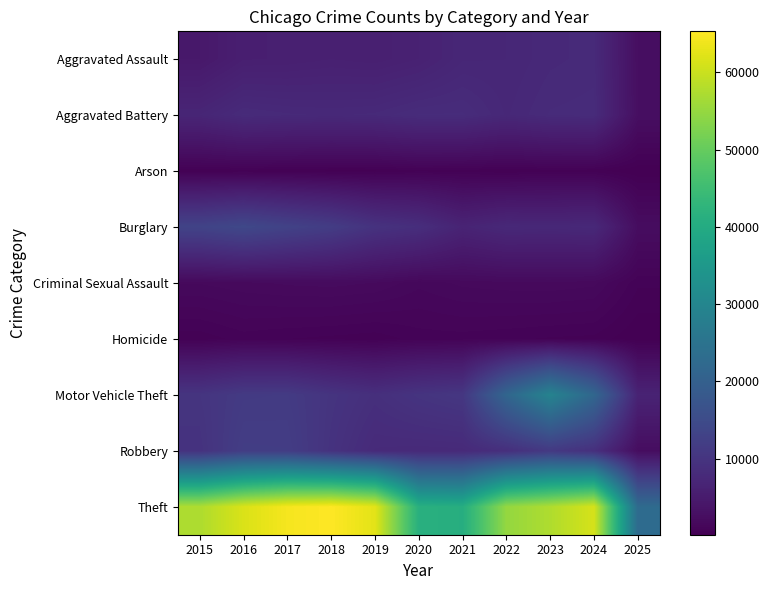

Which has a higher value, 2018 or 2025?

2018